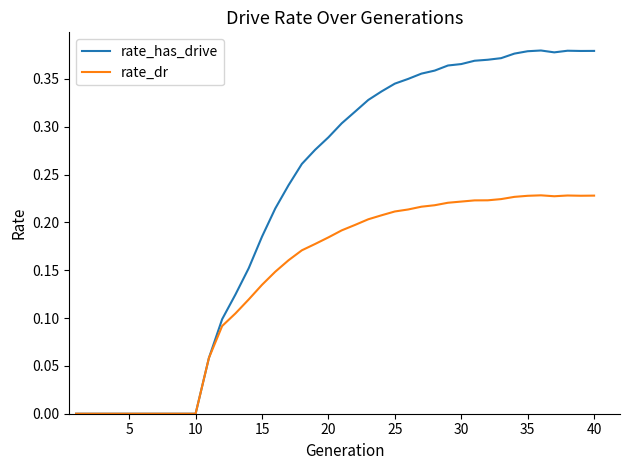

List the series in order of their overall mean, highest first.

rate_has_drive, rate_dr